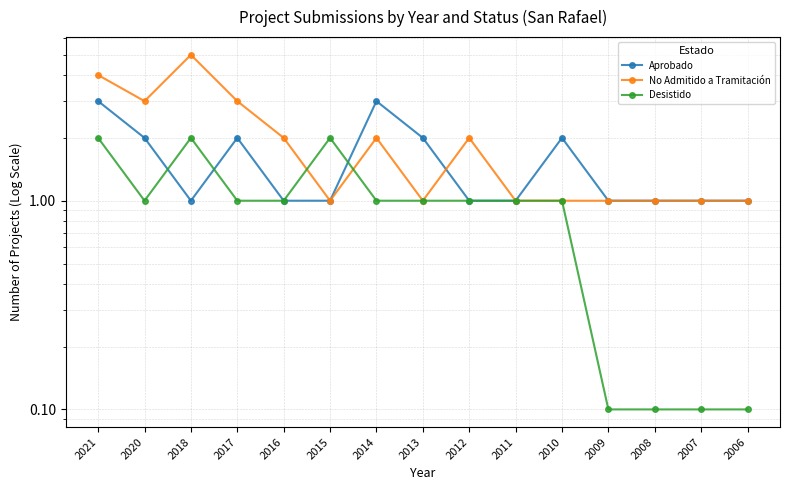

Is this an area chart (filled region under the line)?

No